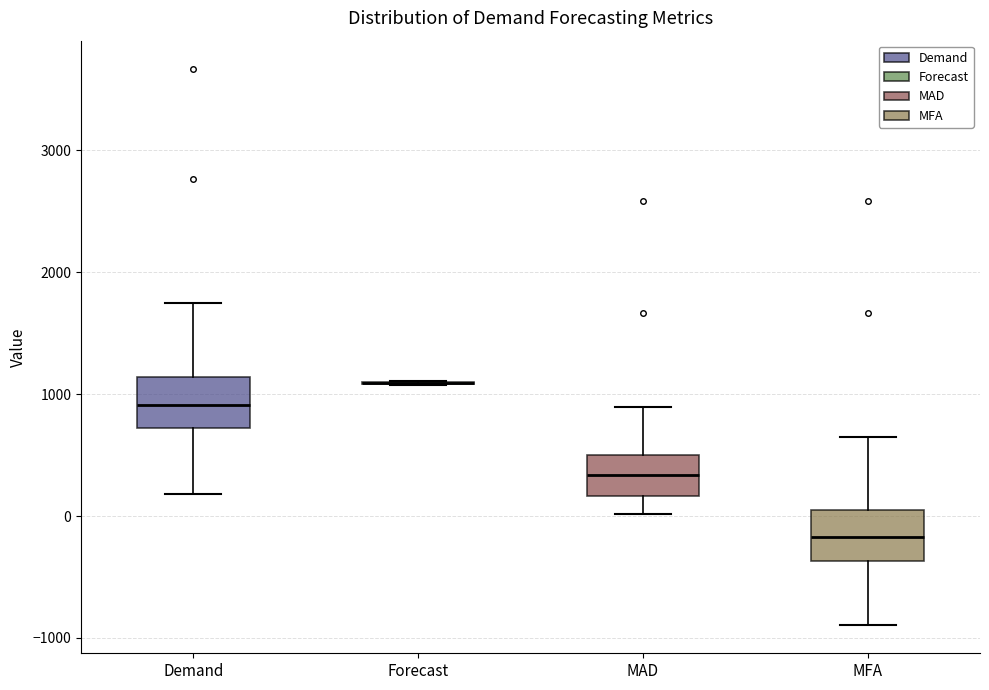

Reading left to right, read every box against the y-axis: the position of its median line, the range the box covers, and the ends of its whiskers. The values are not printed on the chart, so give them approximately, as read against the axis.

Demand: median 900, box 700 to 1100, whiskers 200 to 1800
Forecast: box collapsed to a line at 1100, whiskers 1100 to 1100
MAD: median 300, box 200 to 500, whiskers 0 to 900
MFA: median -200, box -400 to 0, whiskers -900 to 700